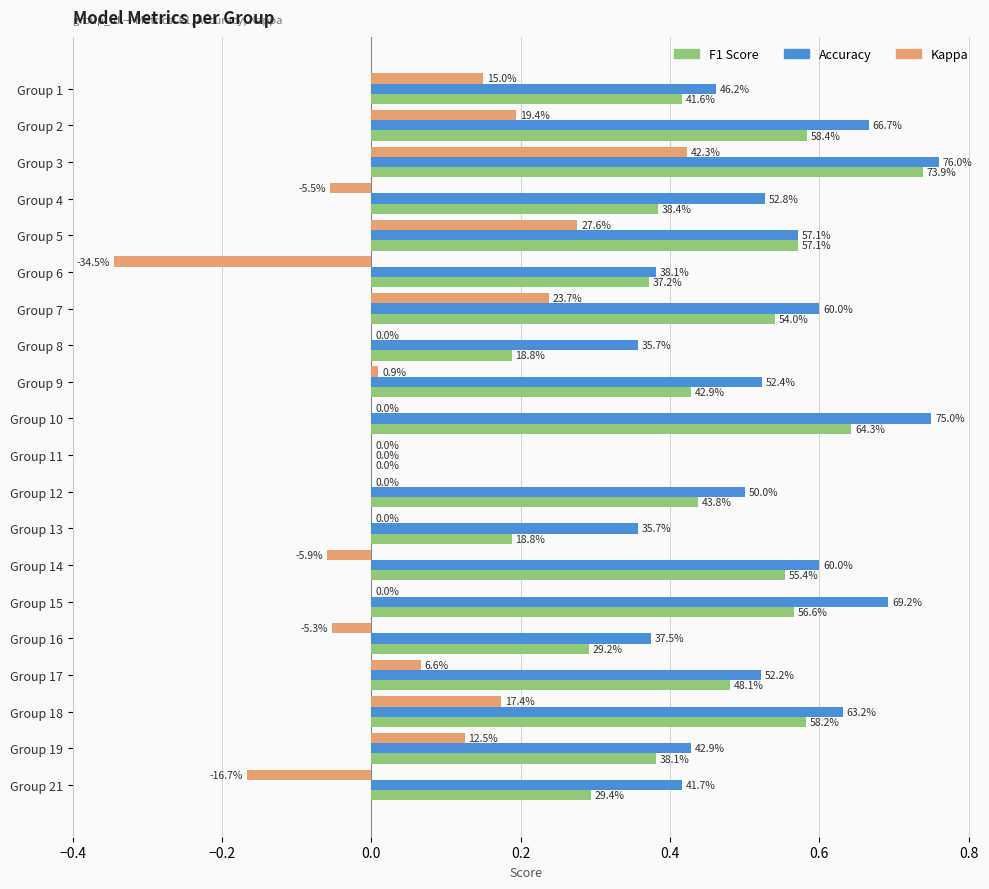

What are all the series names shown in the legend?

F1 Score, Accuracy, Kappa